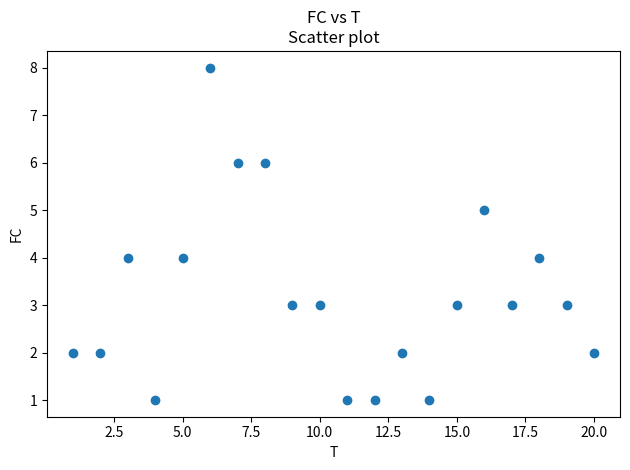

What is the range of Y values (max minus min)?

7